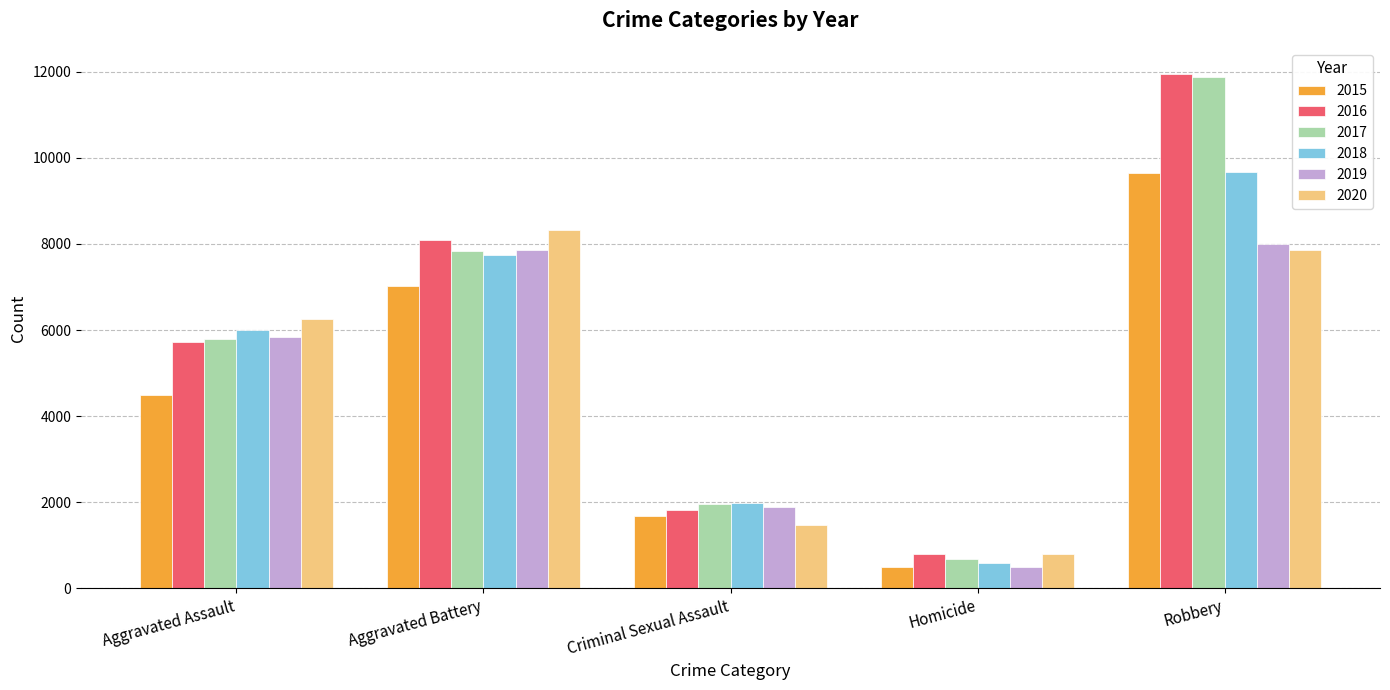

The value of 2018 at Robbery is 16790. True or false?

False